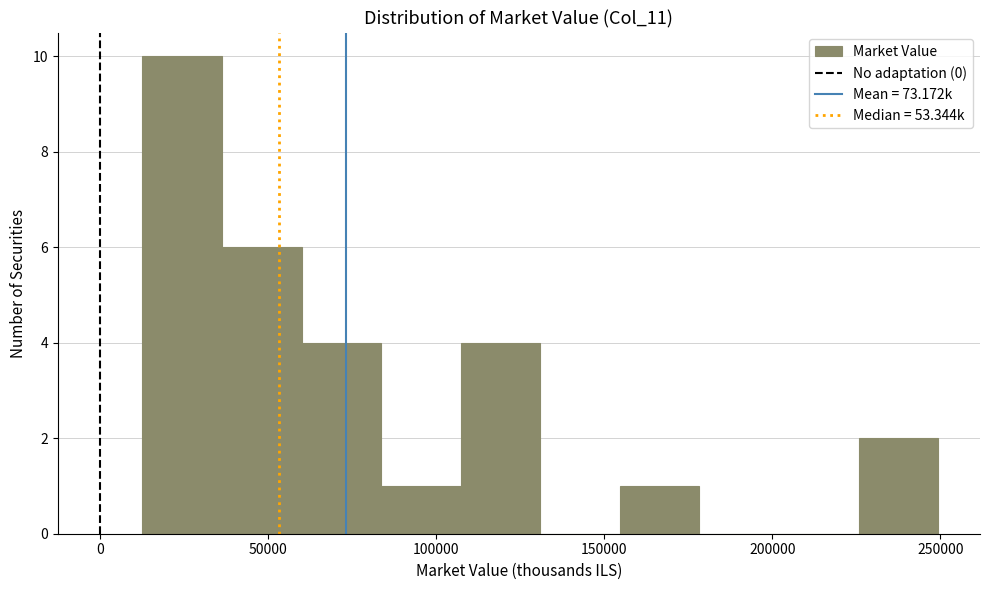

What is the height of the bar covering 15000 to 35000 on the x-axis? Neither the bar edges nor the heights are printed on the chart, so give them approximately, as read against the axes.

10